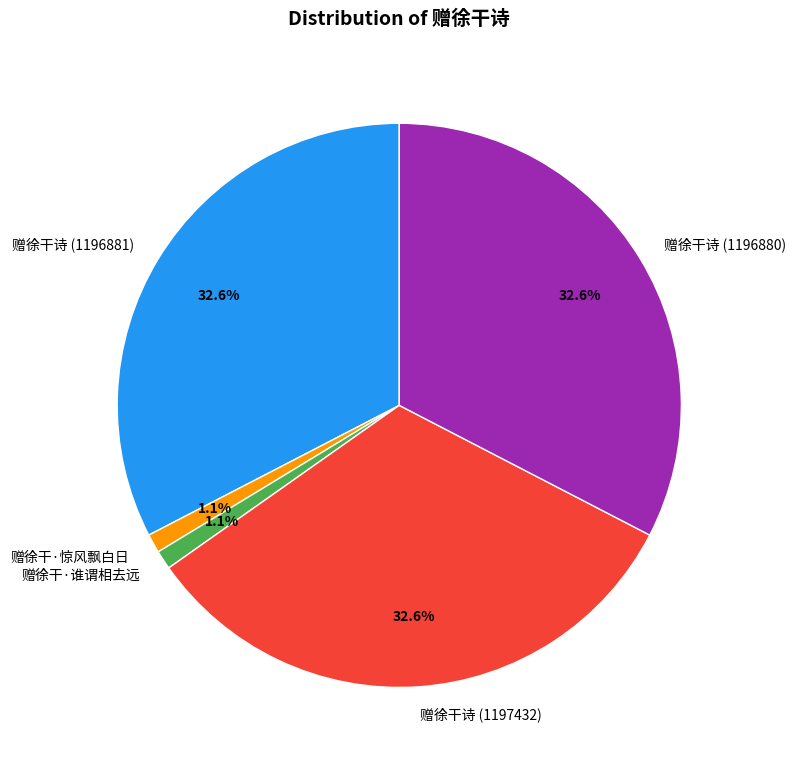

To the nearest percent, what portion does 赠徐干诗 (1196880) represent?

33%